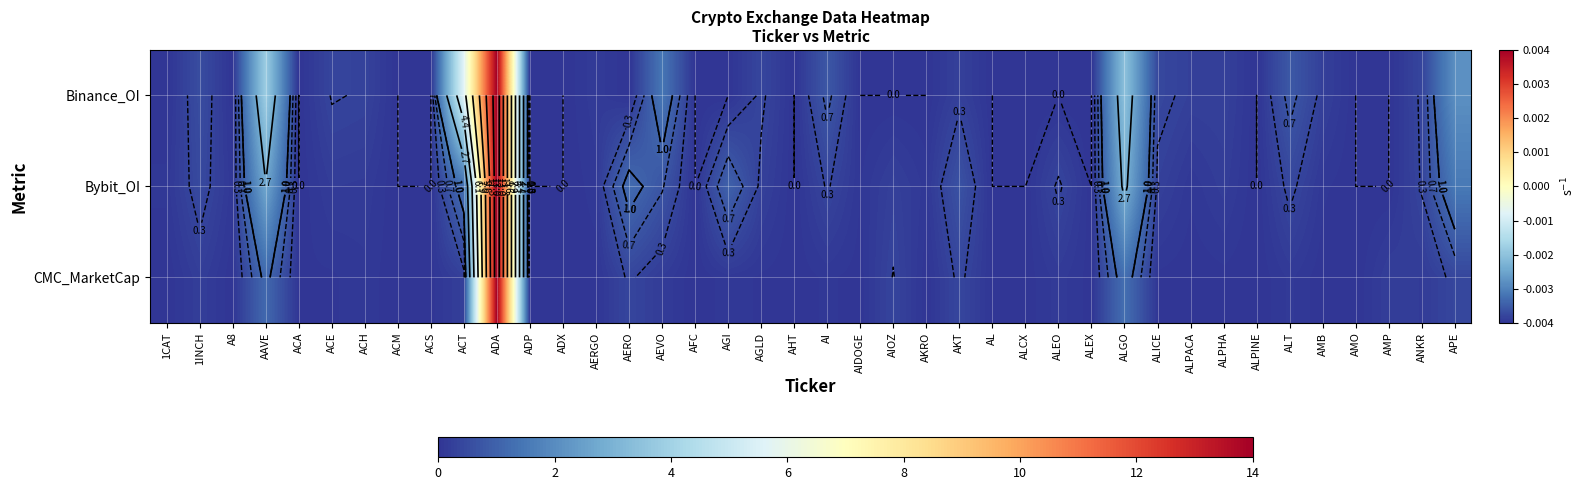

True or false: Bybit_OI has a value of 0.1 at AIDOGE.

False